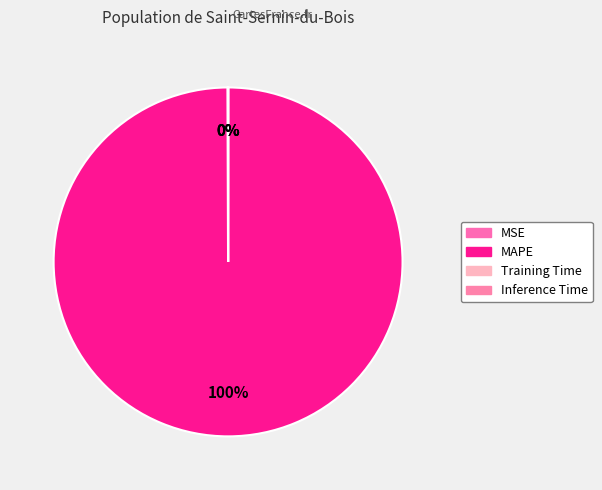

Is it true that MAPE is 95% of the pie?

False